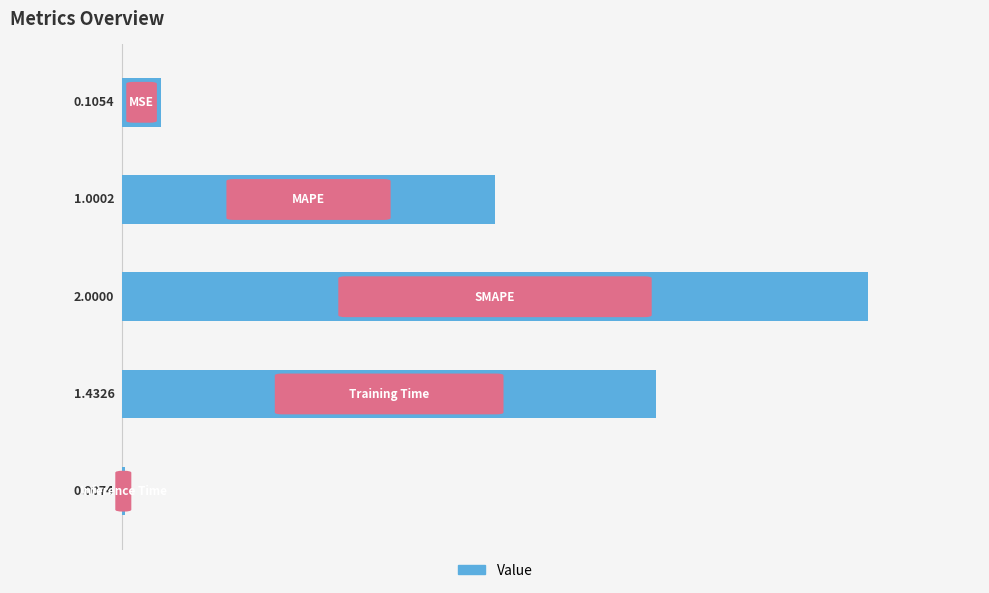

How many data points does each series have?

5